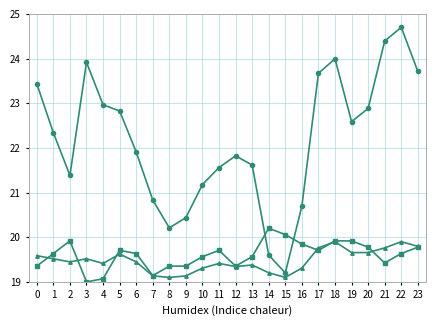

What is the difference between the highest and lowest values at 3?

4.9